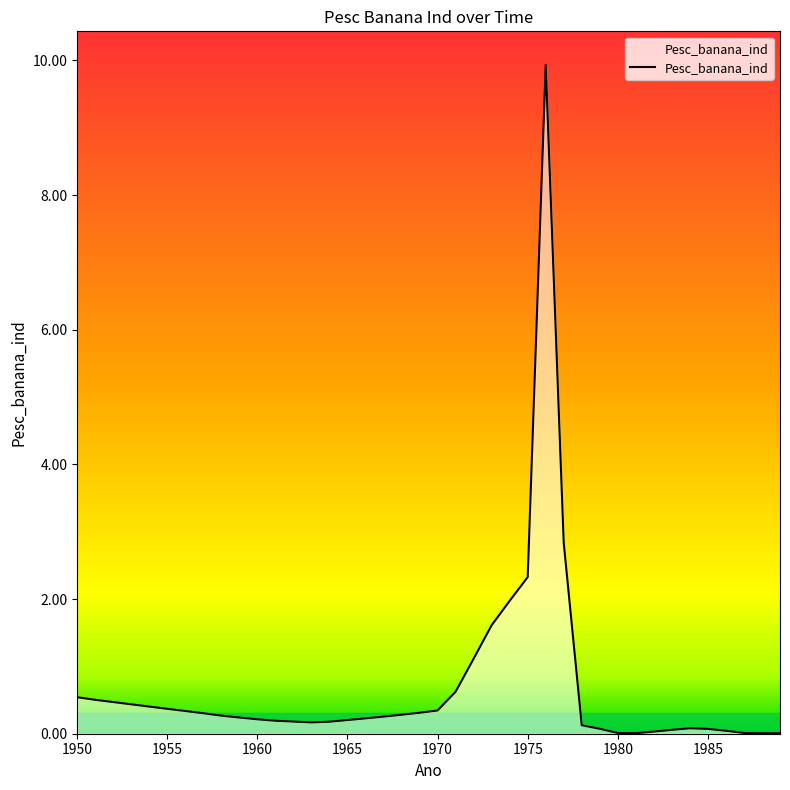

What is the greatest value displayed?

9.9